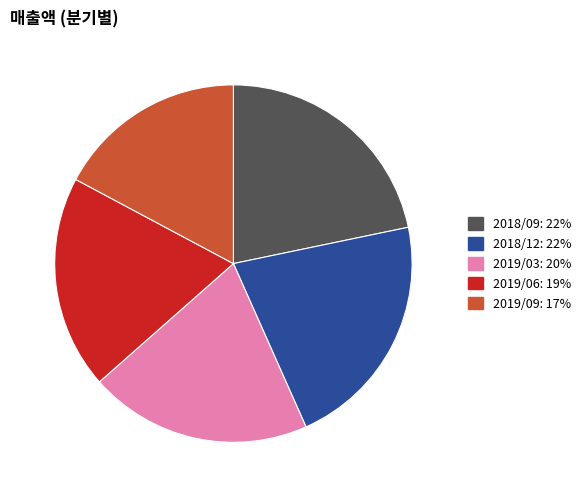

The 2019/03 slice represents 30% of the pie. True or false?

False